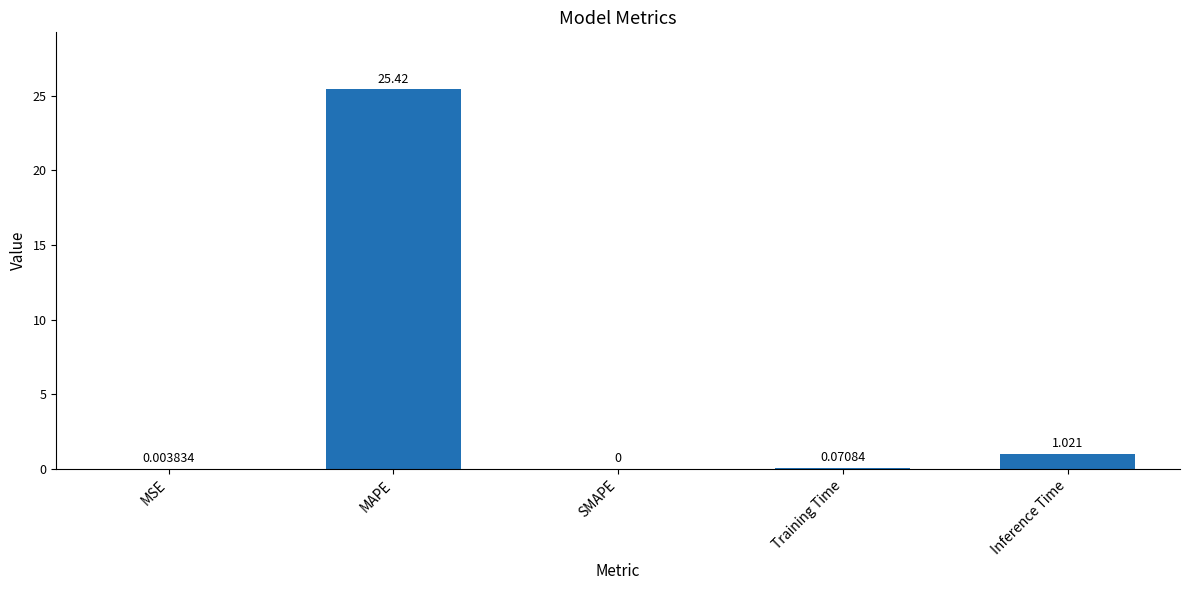

At which label is the value closest to 12?

Inference Time